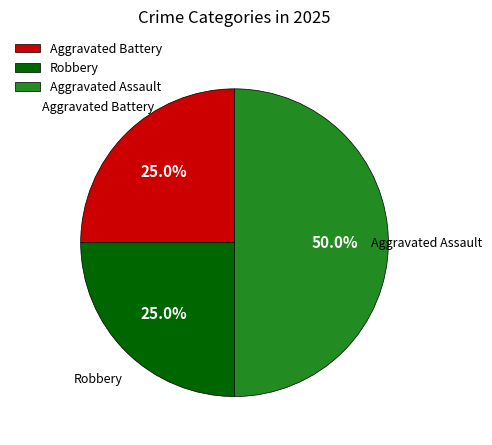

To the nearest percent, what is the difference between the largest and smallest slice percentages?

25%